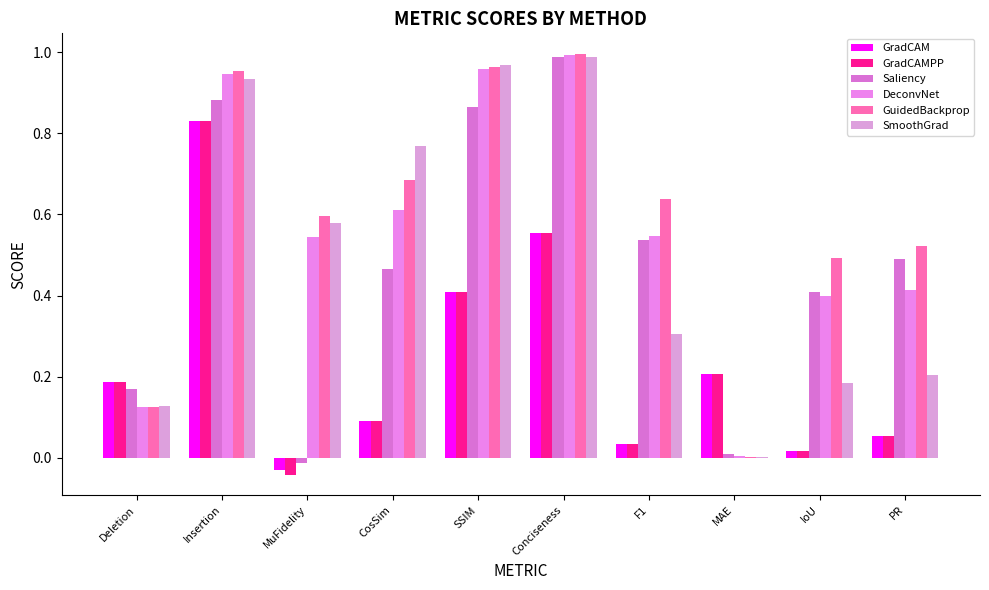

List the labels in order of Saliency value, smallest first.

MuFidelity, MAE, Deletion, IoU, CosSim, PR, F1, SSIM, Insertion, Conciseness